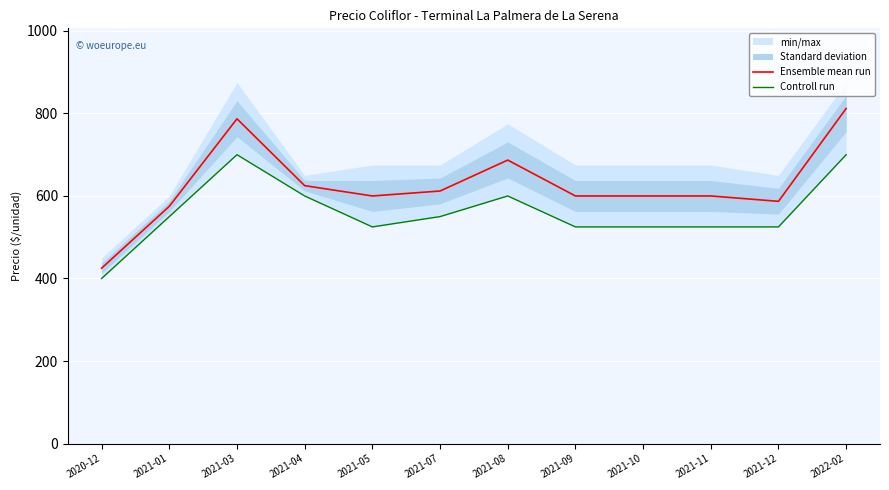

Reading right to left, what are all the values shown in this chart?

Ensemble mean run: 812	587	600	600	600	687	612	600	625	787	575	425
Controll run: 700	525	525	525	525	600	550	525	600	700	550	400